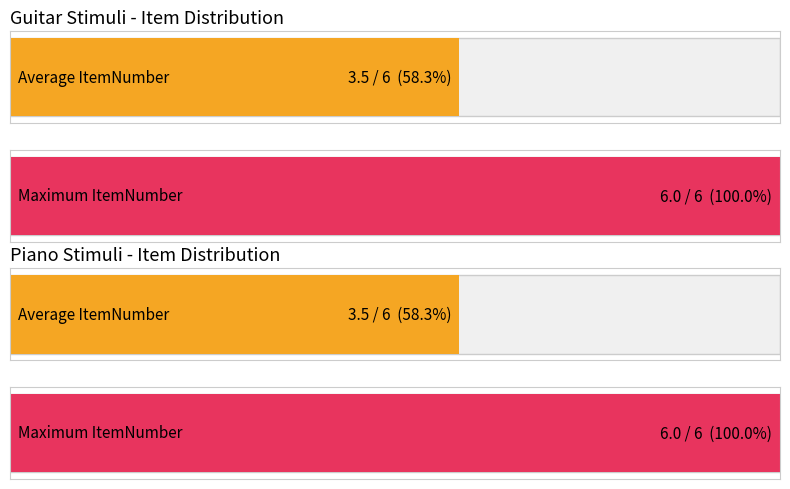

What is the value of the piano_avg_items bar at the 1st from the left?

3.5